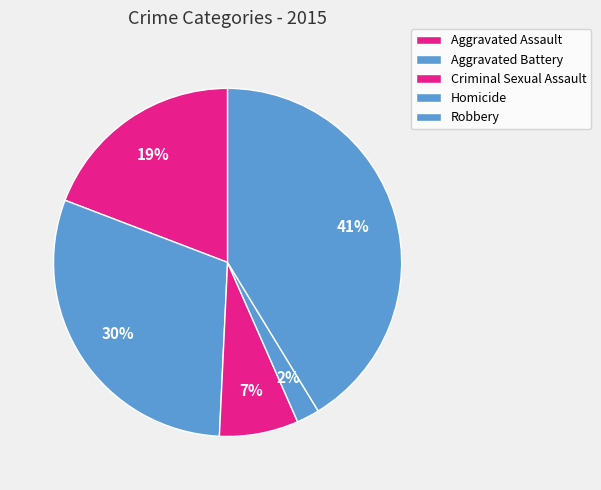

To the nearest percent, what is the difference between the Aggravated Battery and Homicide slice percentages?

28%